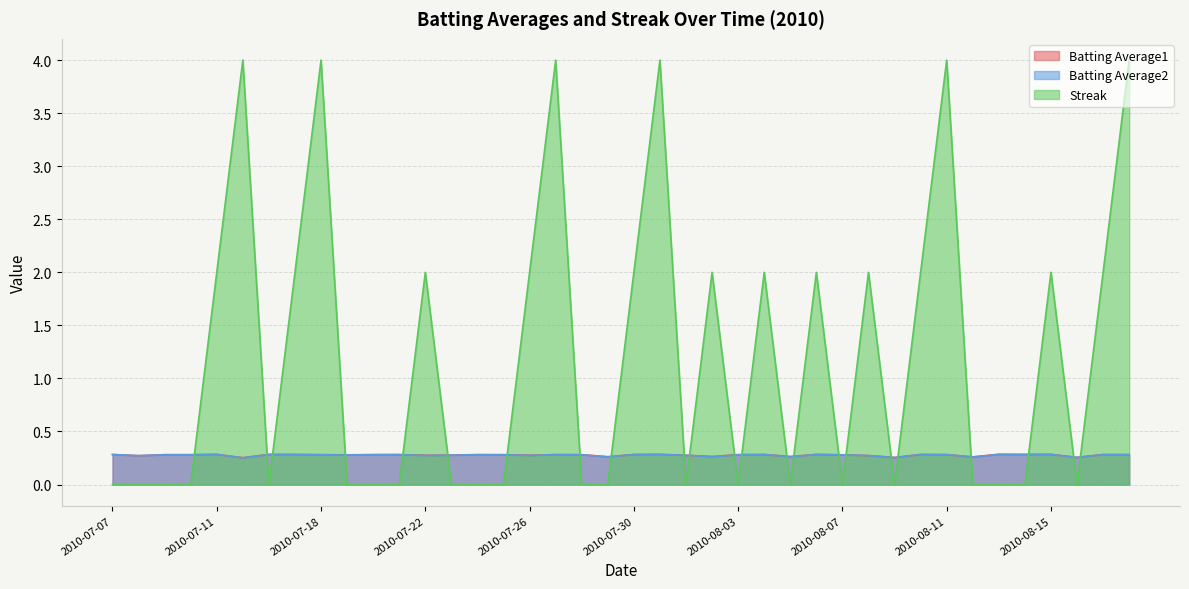

What is the label of the 4th point from the left?

2010-07-10